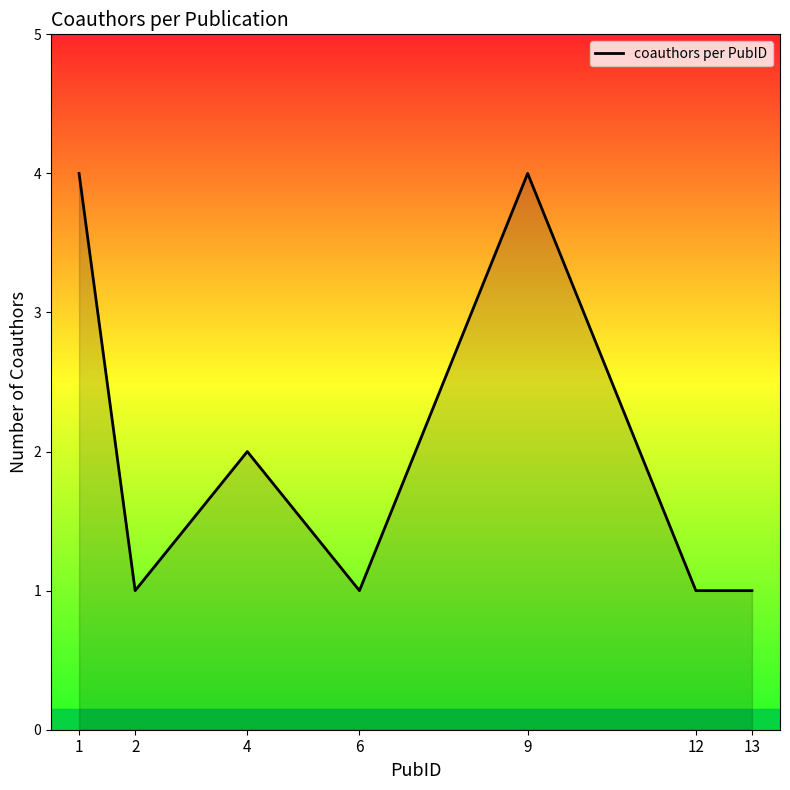

The value at 9 is 6. True or false?

False